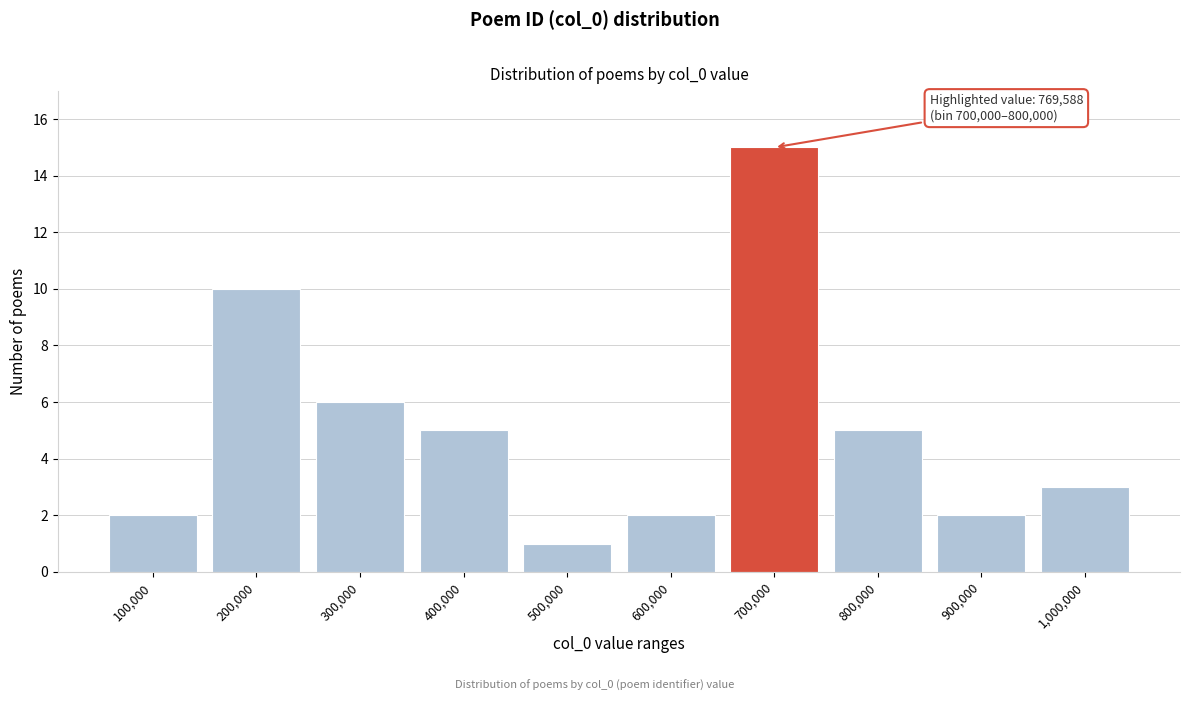

Reading left to right, extract all data points from this chart.

2	10	6	5	1	2	15	5	2	3